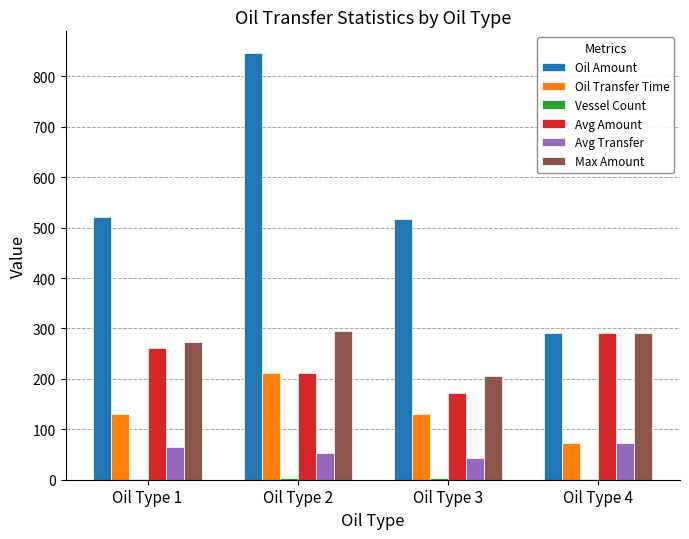

The value of Oil Amount at Oil Type 3 is 841.5. True or false?

False